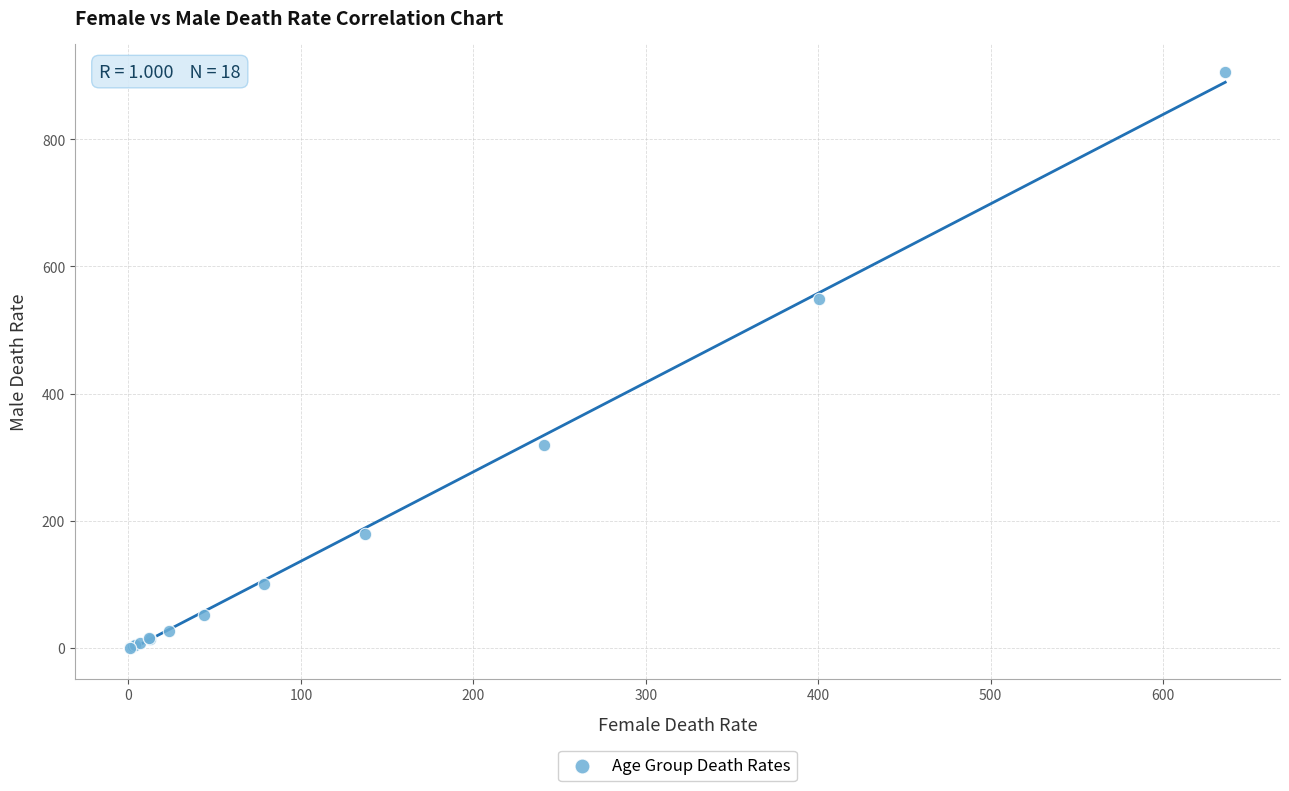

What Y value in the scatter plot is closest to 452?

548.5